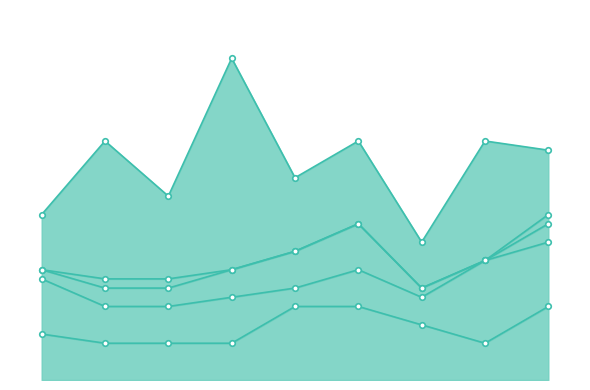

List the labels in order of Homicide value, largest first.

2016, 2017, 2023, 2015, 2018, 2019, 2020, 2021, 2022